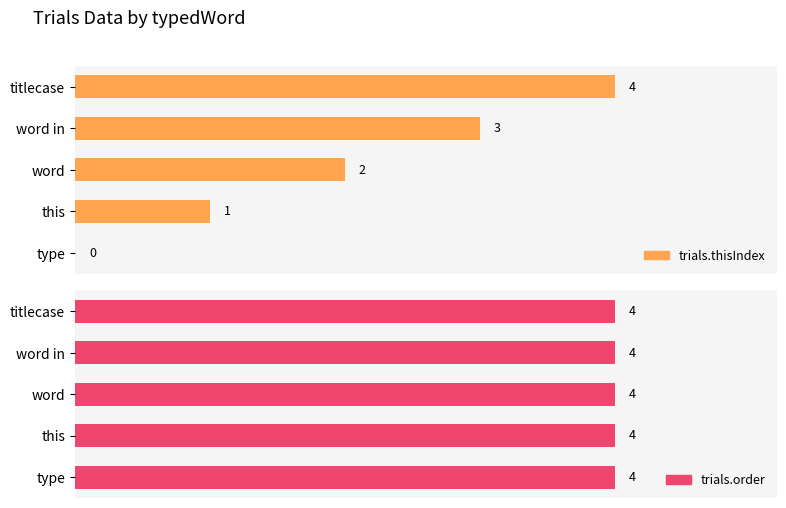

The trials.order series shows 0.2 at 2. True or false?

False